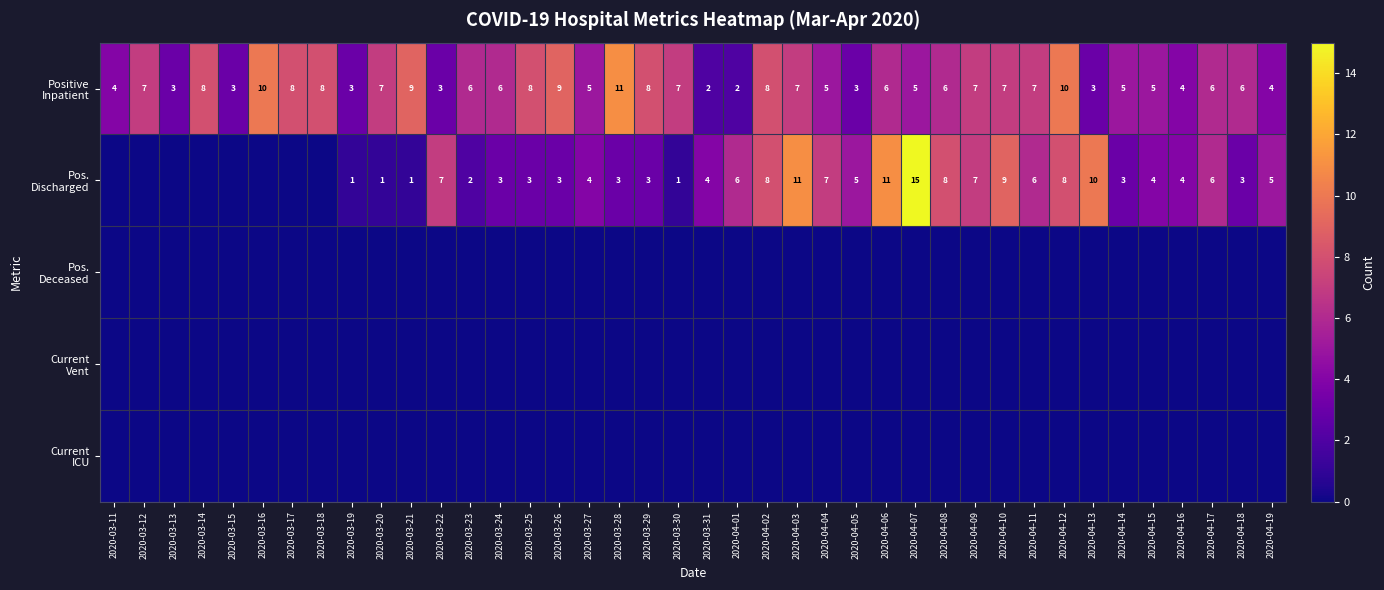

How many categories are shown in the chart?

40